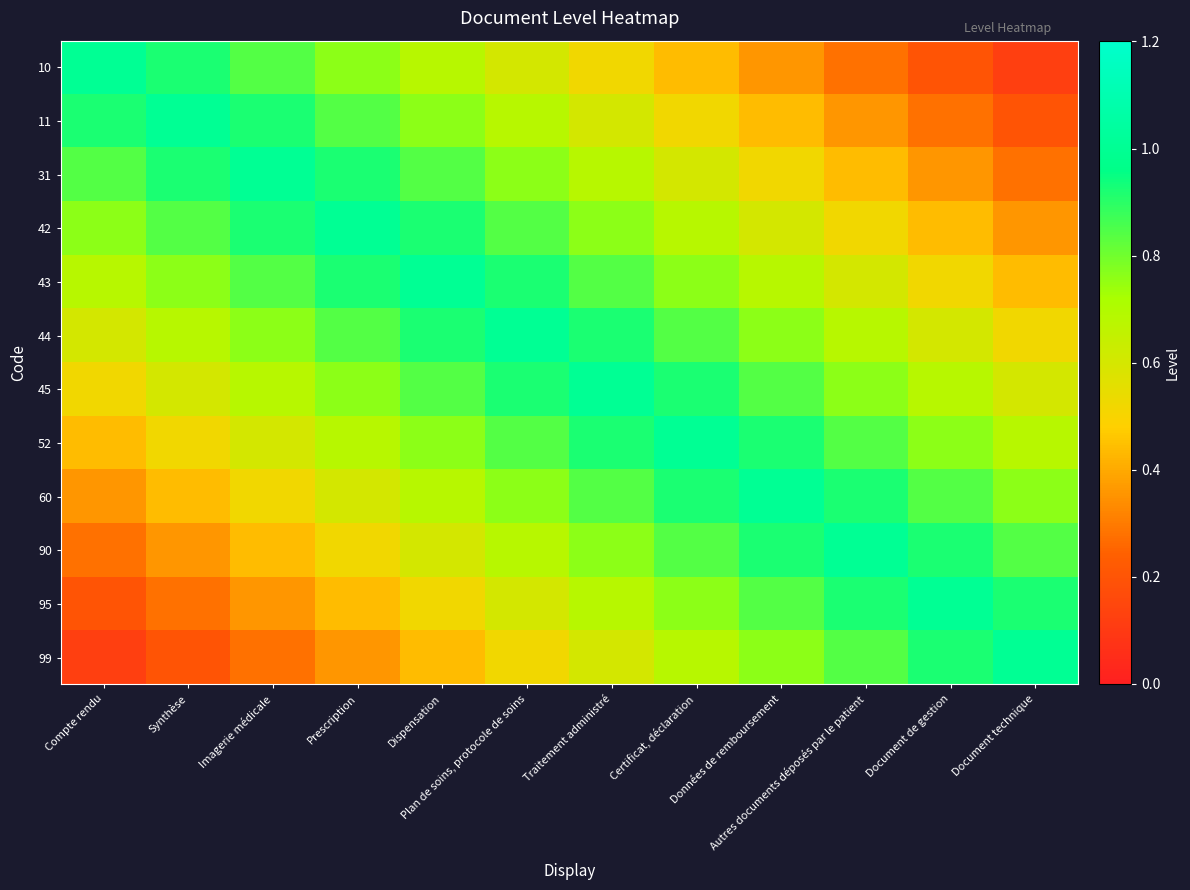

Reading right to left, list all the values displayed in this chart.

10: Document technique=0.1	Document de gestion=0.2	Autres documents déposés par le patient=0.3	Données de remboursement=0.4	Certificat, déclaration=0.4	Traitement administré=0.5	Plan de soins, protocole de soins=0.6	Dispensation=0.7	Prescription=0.8	Imagerie médicale=0.8	Synthèse=0.9	Compte rendu=1.0
11: Document technique=0.2	Document de gestion=0.3	Autres documents déposés par le patient=0.4	Données de remboursement=0.4	Certificat, déclaration=0.5	Traitement administré=0.6	Plan de soins, protocole de soins=0.7	Dispensation=0.8	Prescription=0.8	Imagerie médicale=0.9	Synthèse=1.0	Compte rendu=0.9
31: Document technique=0.3	Document de gestion=0.4	Autres documents déposés par le patient=0.4	Données de remboursement=0.5	Certificat, déclaration=0.6	Traitement administré=0.7	Plan de soins, protocole de soins=0.8	Dispensation=0.8	Prescription=0.9	Imagerie médicale=1.0	Synthèse=0.9	Compte rendu=0.8
42: Document technique=0.4	Document de gestion=0.4	Autres documents déposés par le patient=0.5	Données de remboursement=0.6	Certificat, déclaration=0.7	Traitement administré=0.8	Plan de soins, protocole de soins=0.8	Dispensation=0.9	Prescription=1.0	Imagerie médicale=0.9	Synthèse=0.8	Compte rendu=0.8
43: Document technique=0.4	Document de gestion=0.5	Autres documents déposés par le patient=0.6	Données de remboursement=0.7	Certificat, déclaration=0.8	Traitement administré=0.8	Plan de soins, protocole de soins=0.9	Dispensation=1.0	Prescription=0.9	Imagerie médicale=0.8	Synthèse=0.8	Compte rendu=0.7
44: Document technique=0.5	Document de gestion=0.6	Autres documents déposés par le patient=0.7	Données de remboursement=0.8	Certificat, déclaration=0.8	Traitement administré=0.9	Plan de soins, protocole de soins=1.0	Dispensation=0.9	Prescription=0.8	Imagerie médicale=0.8	Synthèse=0.7	Compte rendu=0.6
45: Document technique=0.6	Document de gestion=0.7	Autres documents déposés par le patient=0.8	Données de remboursement=0.8	Certificat, déclaration=0.9	Traitement administré=1.0	Plan de soins, protocole de soins=0.9	Dispensation=0.8	Prescription=0.8	Imagerie médicale=0.7	Synthèse=0.6	Compte rendu=0.5
52: Document technique=0.7	Document de gestion=0.8	Autres documents déposés par le patient=0.8	Données de remboursement=0.9	Certificat, déclaration=1.0	Traitement administré=0.9	Plan de soins, protocole de soins=0.8	Dispensation=0.8	Prescription=0.7	Imagerie médicale=0.6	Synthèse=0.5	Compte rendu=0.4
60: Document technique=0.8	Document de gestion=0.8	Autres documents déposés par le patient=0.9	Données de remboursement=1.0	Certificat, déclaration=0.9	Traitement administré=0.8	Plan de soins, protocole de soins=0.8	Dispensation=0.7	Prescription=0.6	Imagerie médicale=0.5	Synthèse=0.4	Compte rendu=0.4
90: Document technique=0.8	Document de gestion=0.9	Autres documents déposés par le patient=1.0	Données de remboursement=0.9	Certificat, déclaration=0.8	Traitement administré=0.8	Plan de soins, protocole de soins=0.7	Dispensation=0.6	Prescription=0.5	Imagerie médicale=0.4	Synthèse=0.4	Compte rendu=0.3
95: Document technique=0.9	Document de gestion=1.0	Autres documents déposés par le patient=0.9	Données de remboursement=0.8	Certificat, déclaration=0.8	Traitement administré=0.7	Plan de soins, protocole de soins=0.6	Dispensation=0.5	Prescription=0.4	Imagerie médicale=0.4	Synthèse=0.3	Compte rendu=0.2
99: Document technique=1.0	Document de gestion=0.9	Autres documents déposés par le patient=0.8	Données de remboursement=0.8	Certificat, déclaration=0.7	Traitement administré=0.6	Plan de soins, protocole de soins=0.5	Dispensation=0.4	Prescription=0.4	Imagerie médicale=0.3	Synthèse=0.2	Compte rendu=0.1